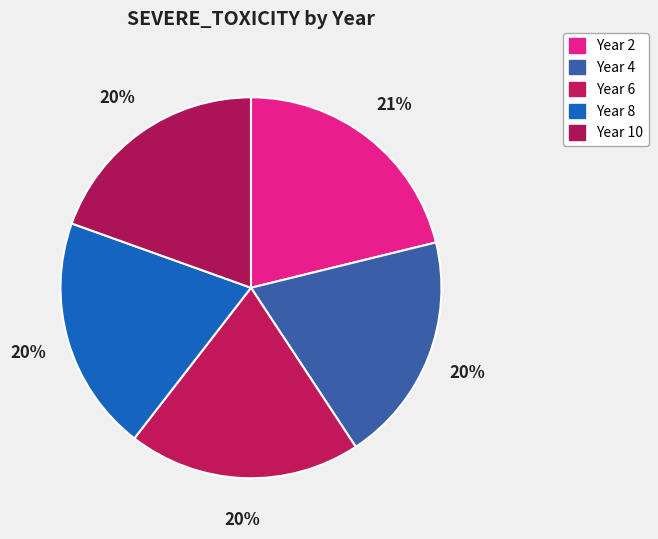

What percentage is the Year 10 slice, to the nearest percent?

20%